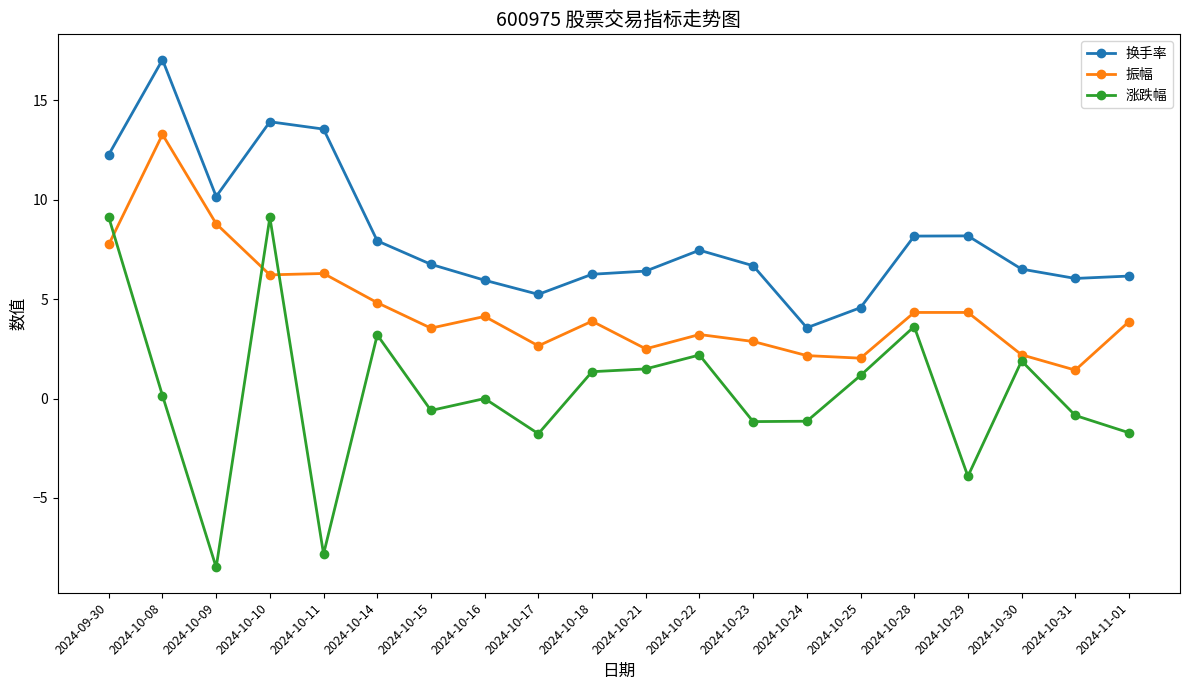

How many categories are shown in the chart?

20